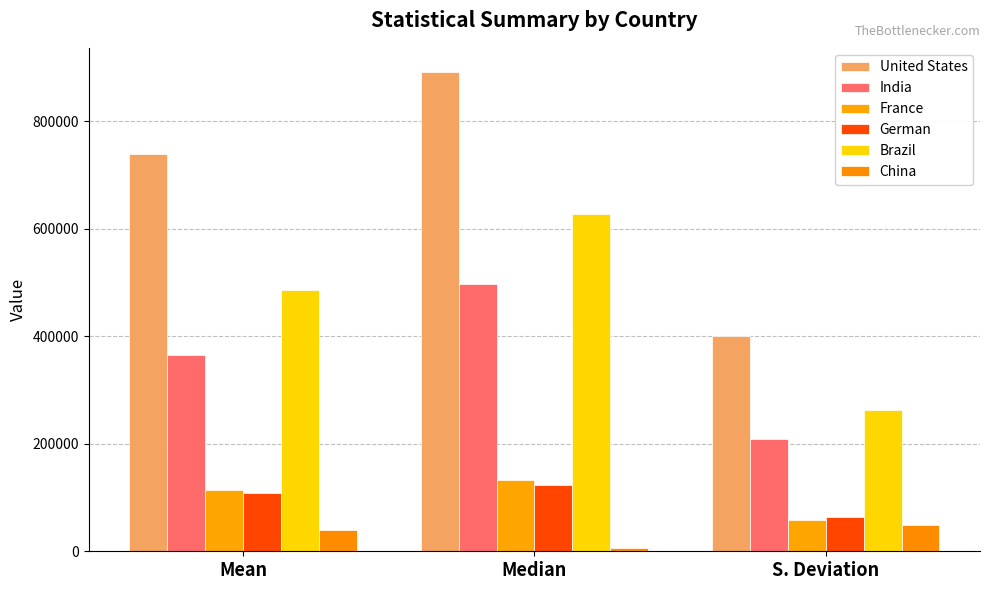

What position from the right is Mean?

3